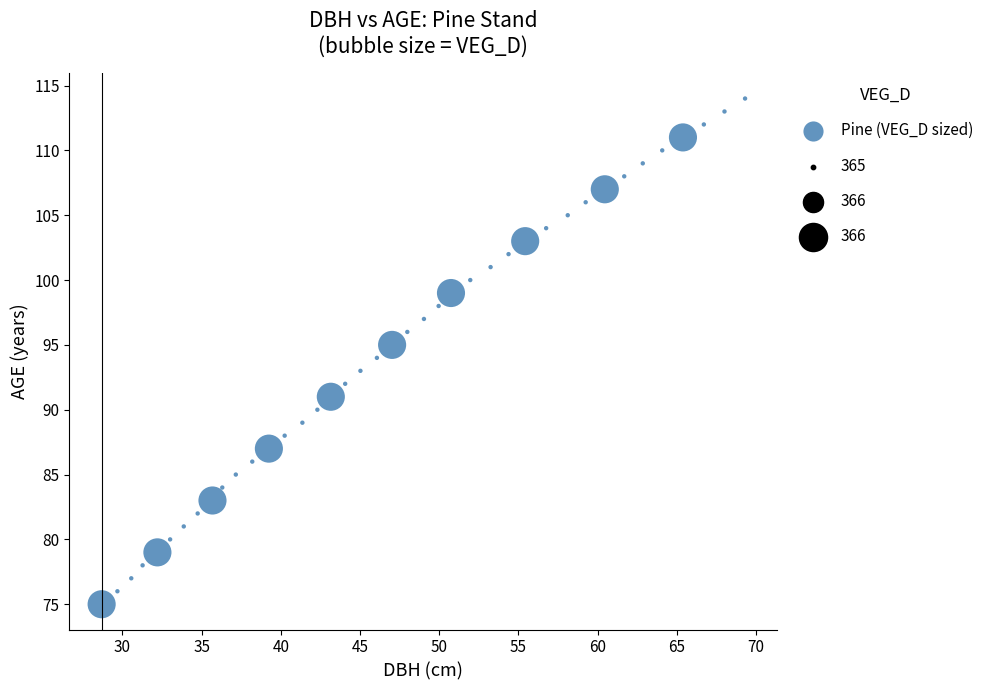

What is the range of Y values (max minus min)?

39